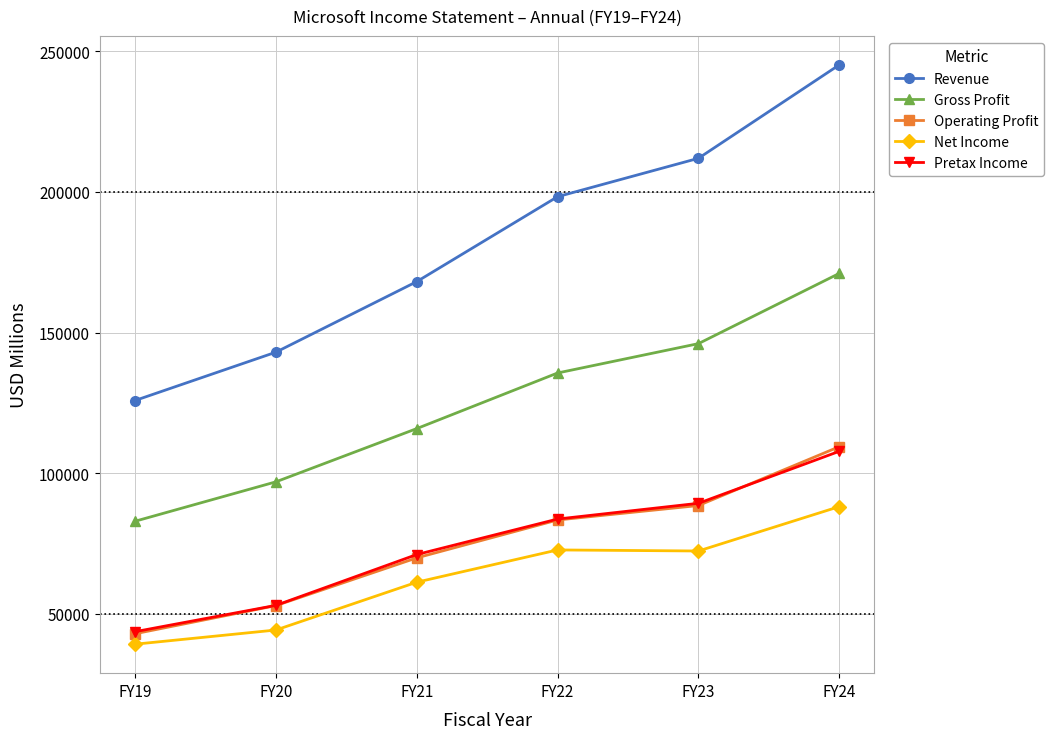

List the labels in order of Operating Profit value, smallest first.

FY19, FY20, FY21, FY22, FY23, FY24